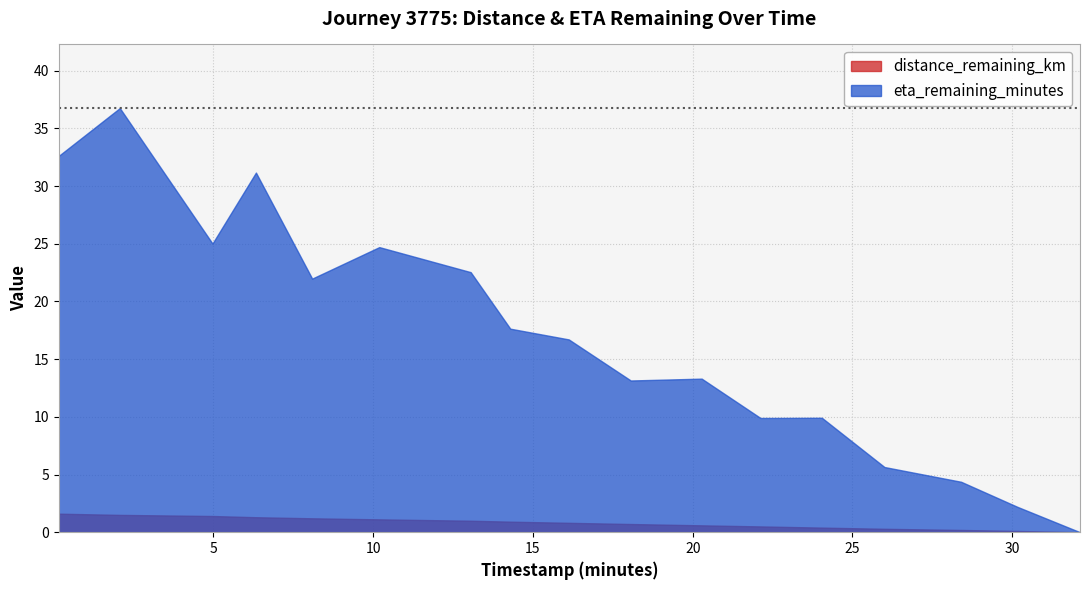

How many values in the eta_remaining_minutes series are below 16?

8